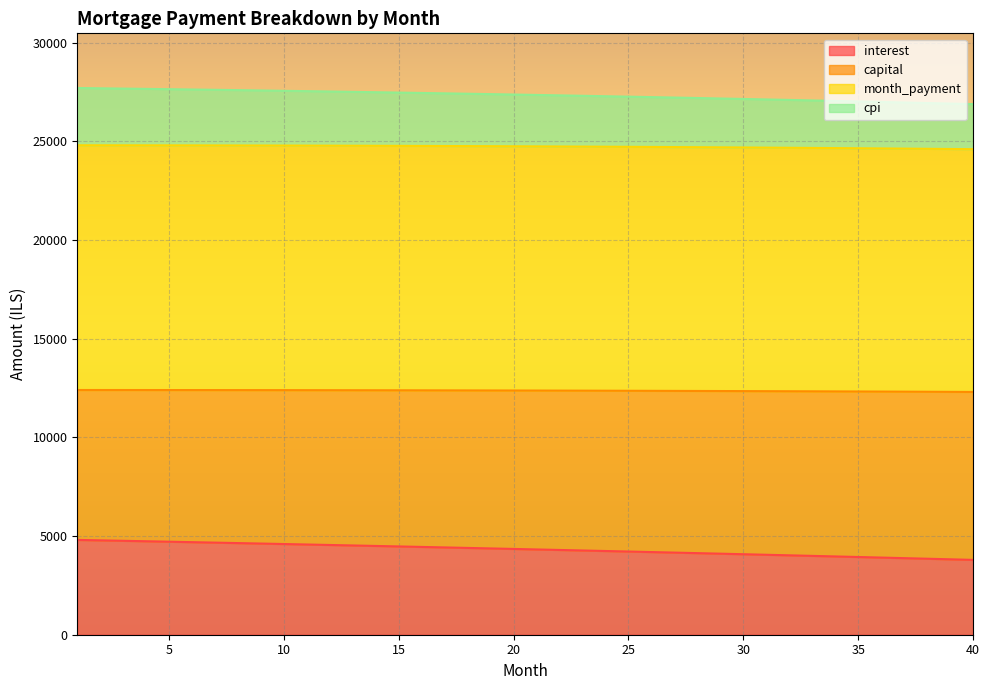

True or false: capital and interest intersect in this chart.

False